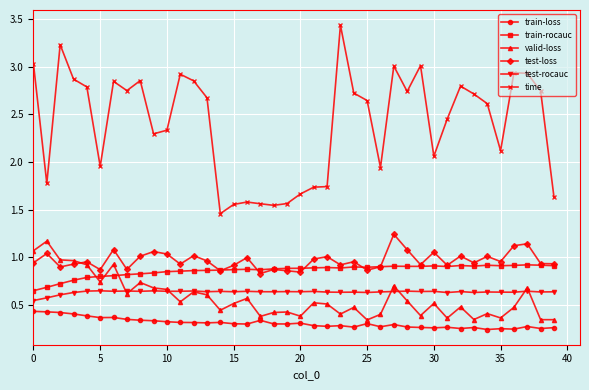

Which series has the largest range (max minus min)?

time